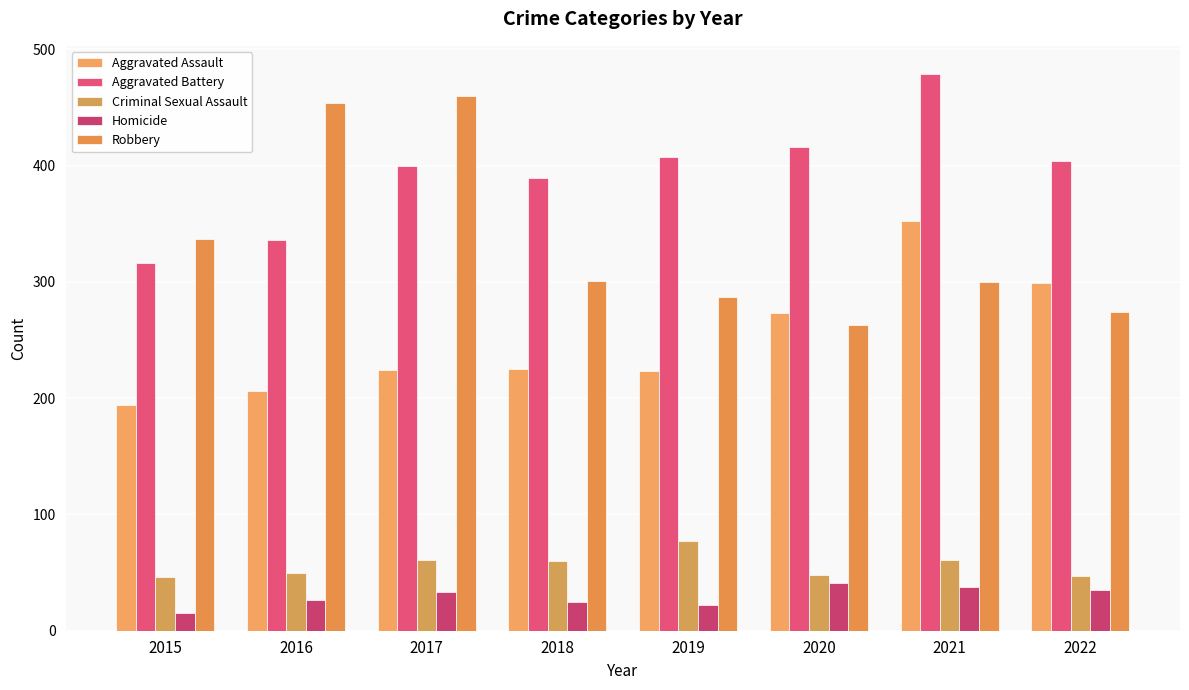

At which label does Criminal Sexual Assault first exceed 60?

2017